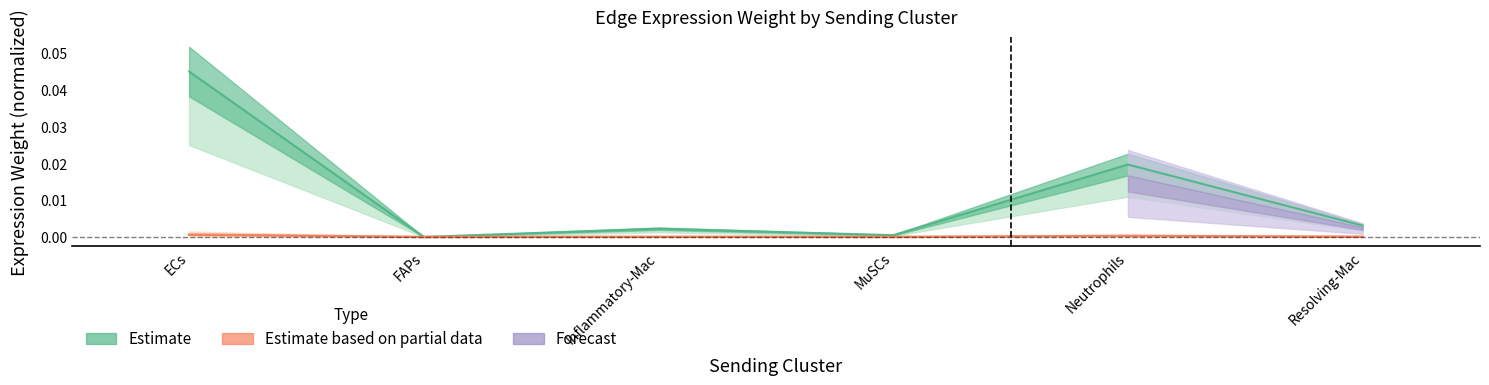

In Estimate based on partial data, how many points are higher than both neighbors (excluding endpoints)?

2